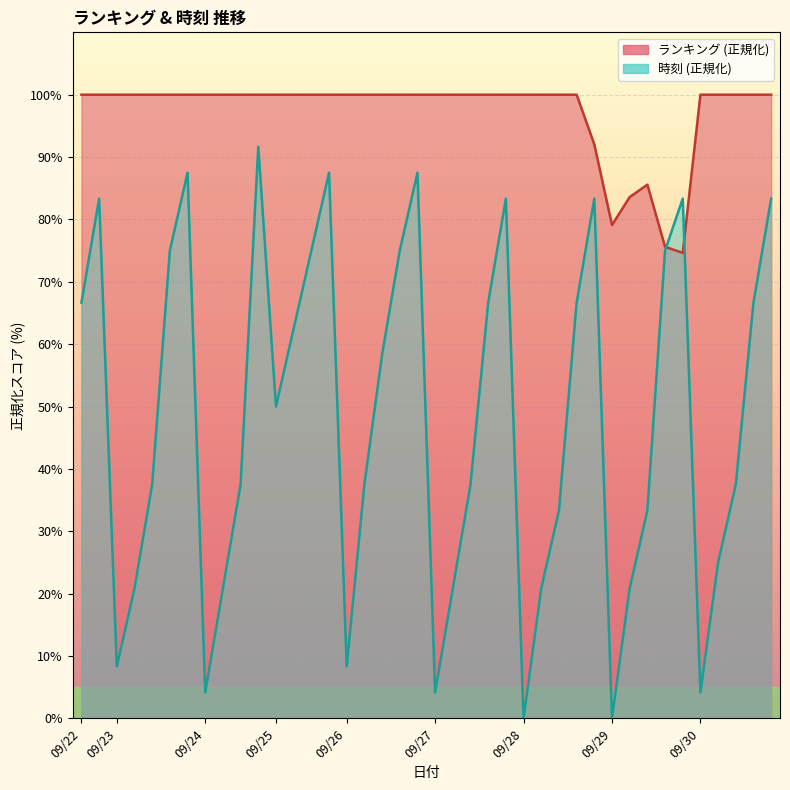

Where is the first local maximum for 時刻?

2025/09/22